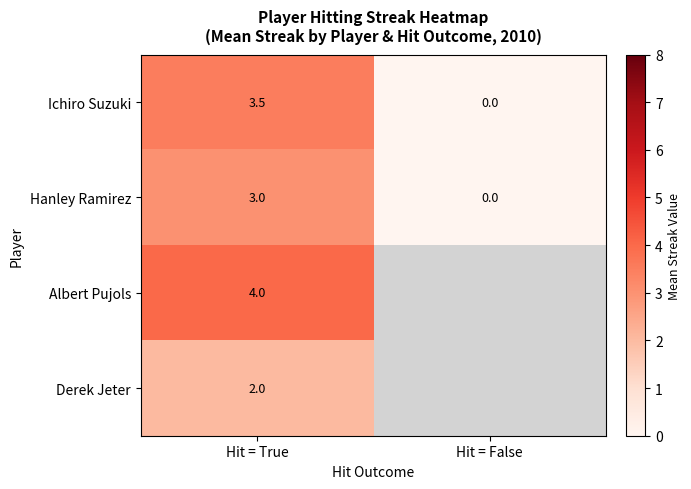

Is the value of Albert Pujols at Hit = True greater than the value of Hanley Ramirez at Hit = True?

Yes